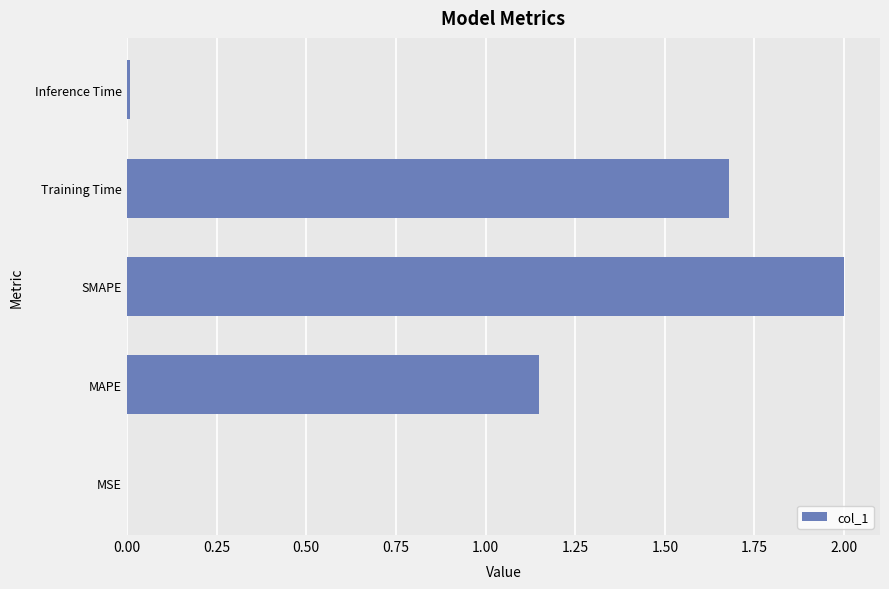

At which label is the value closest to 1?

MAPE